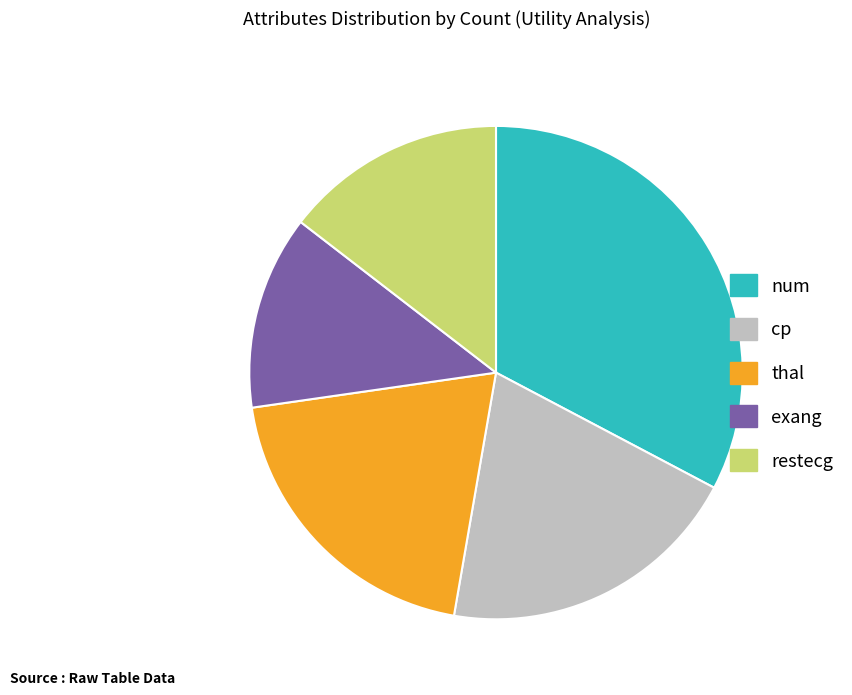

Is there any slice that represents more than half of the pie?

No